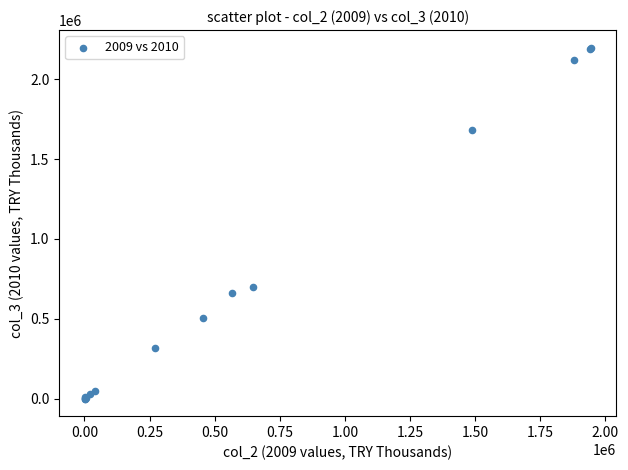

What Y value in the scatter plot is closest to 1099010?

698660.0